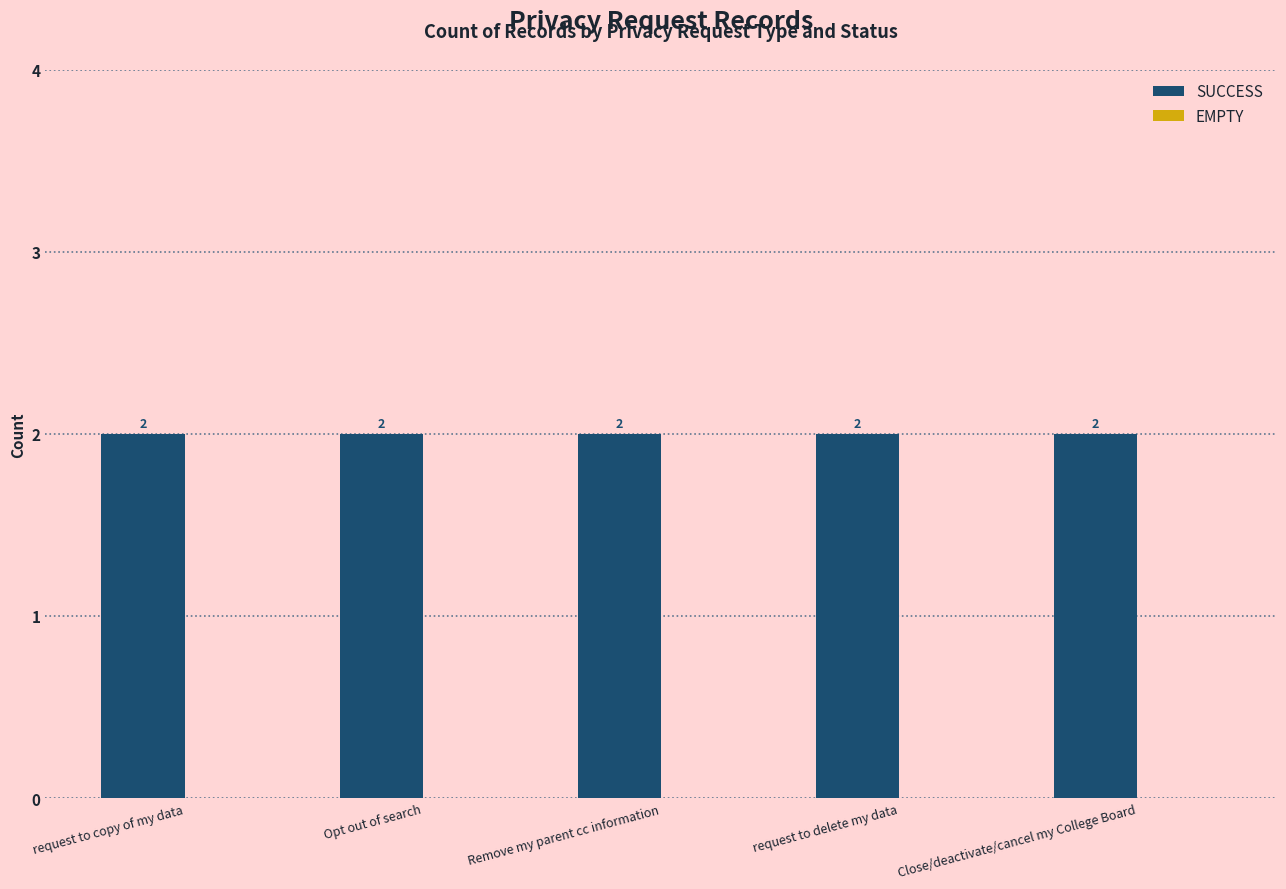

Reading left to right, list all the values displayed in this chart.

SUCCESS: 2	2	2	2	2
EMPTY: 0	0	0	0	0